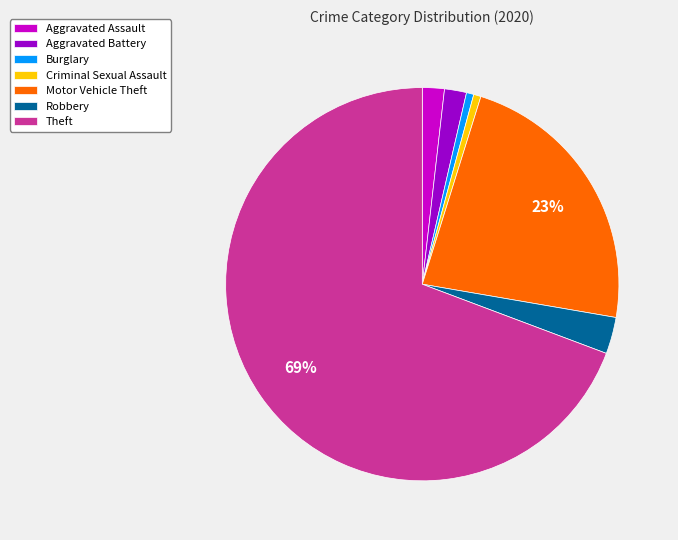

Is the sum of Theft and Aggravated Battery greater than half?

Yes